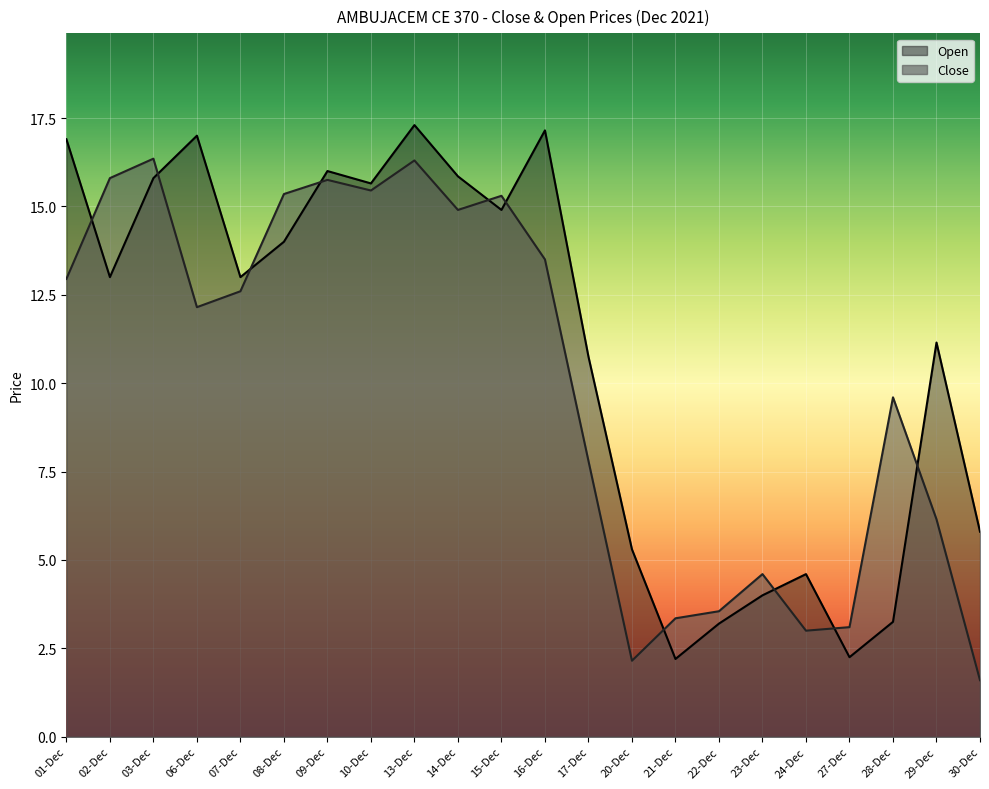

True or false: Close and Open intersect in this chart.

True